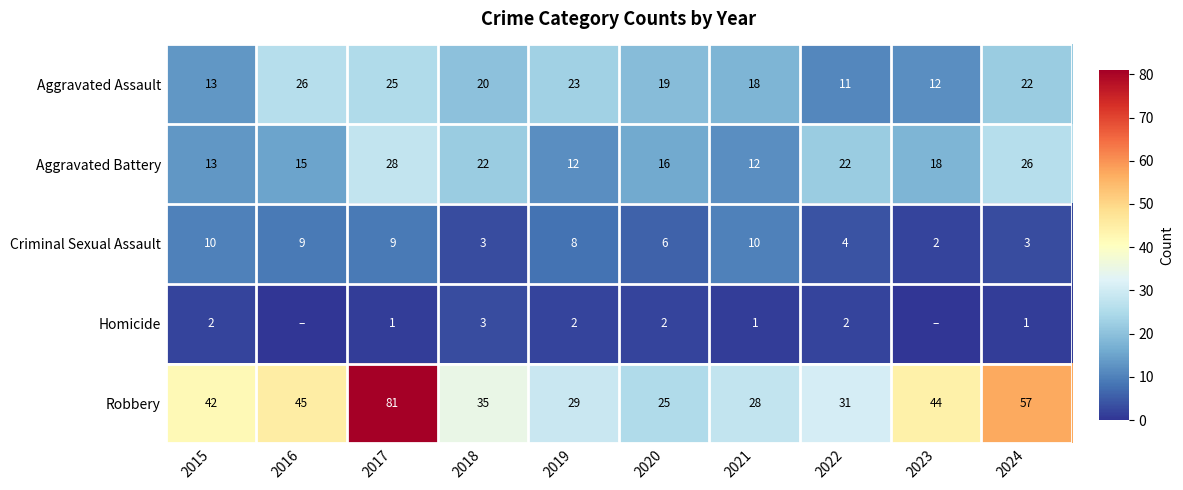

The Homicide series shows 1 at 2024. True or false?

True